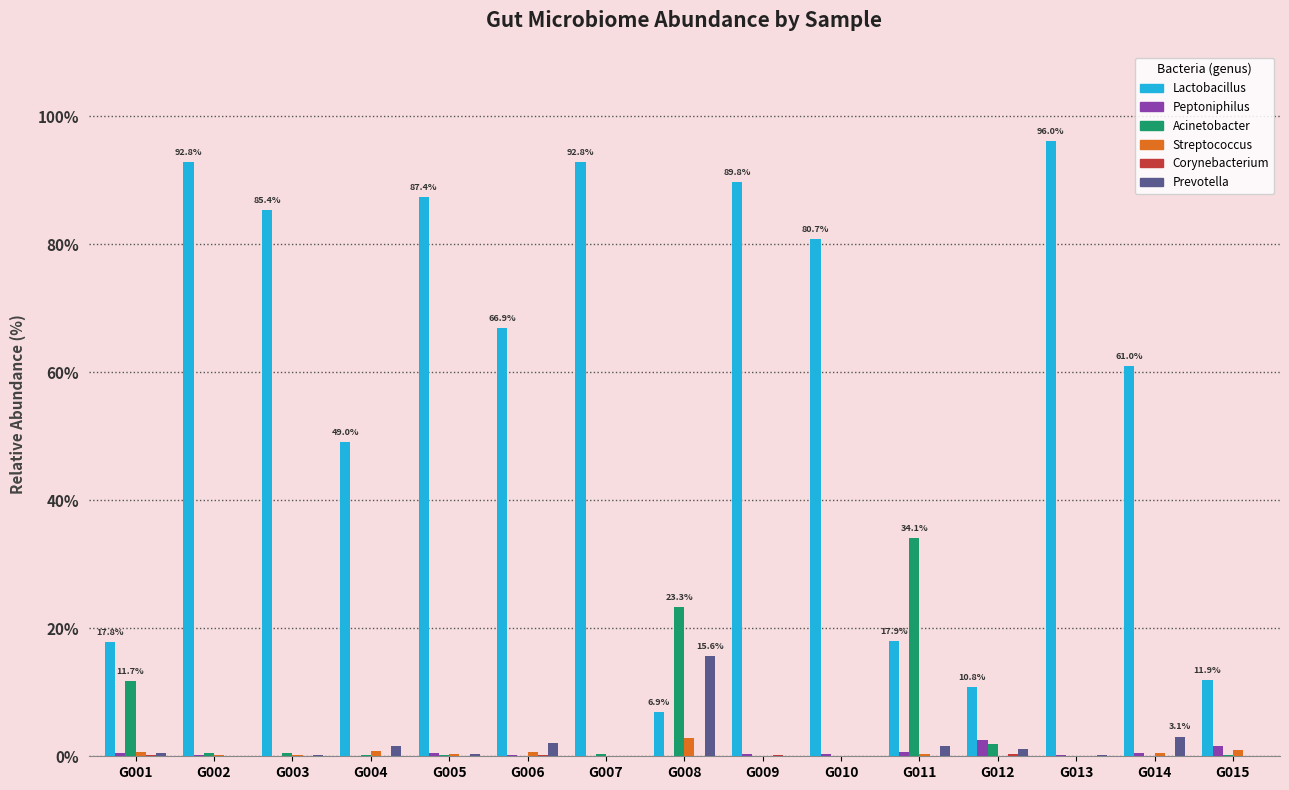

Which label corresponds to the largest value in the chart?

G013